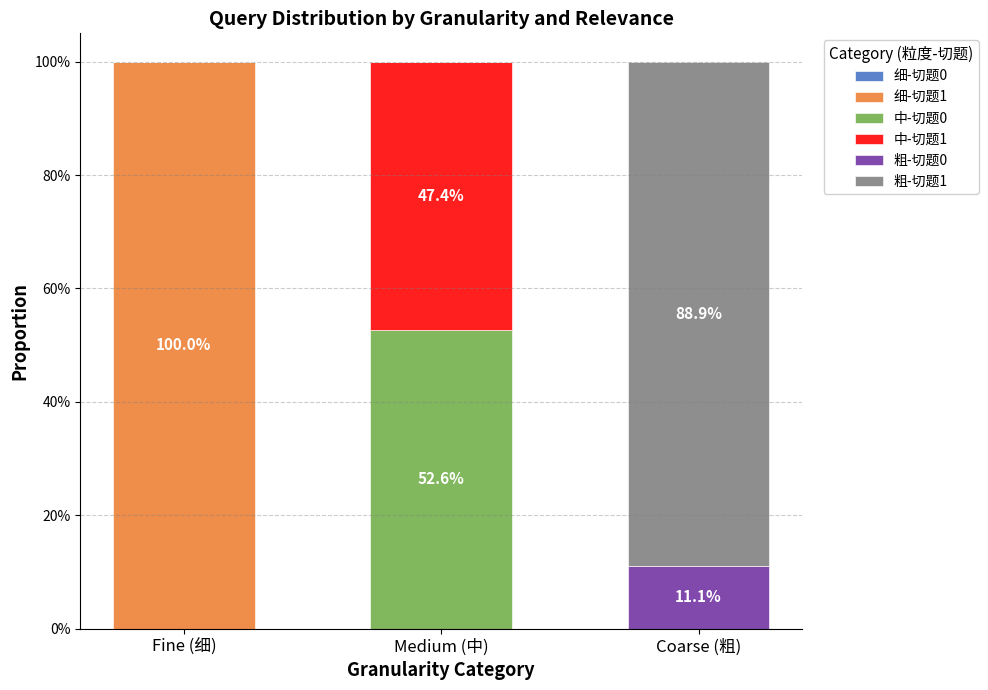

At how many categories does at least one series exceed 0?

3